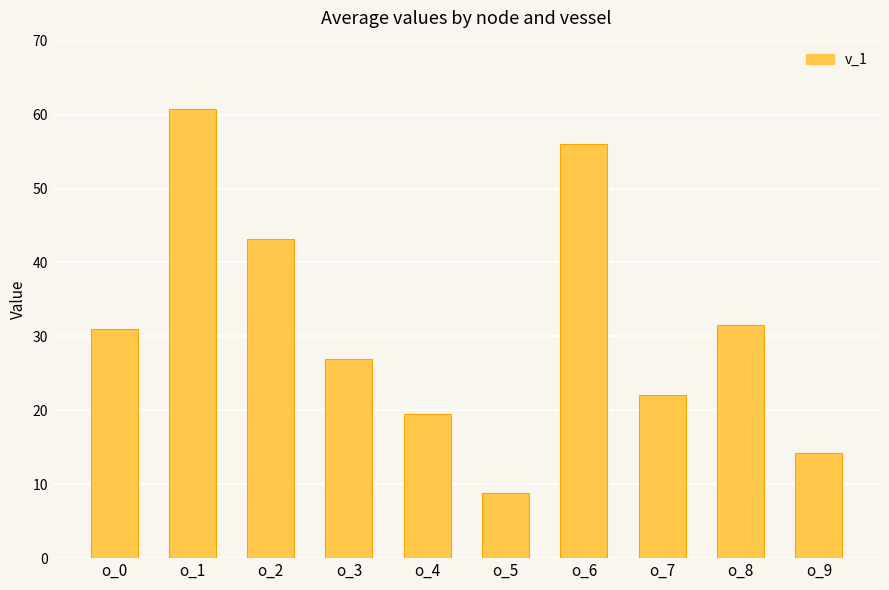

What is the value of the 1st bar from the left?

31.0